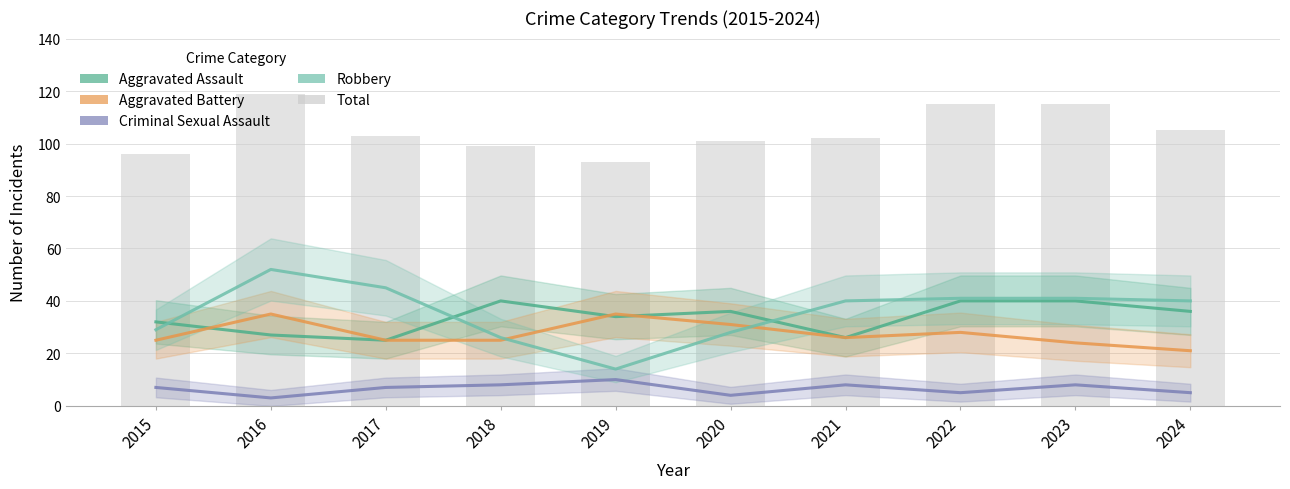

At how many categories does at least one series exceed 68?

10